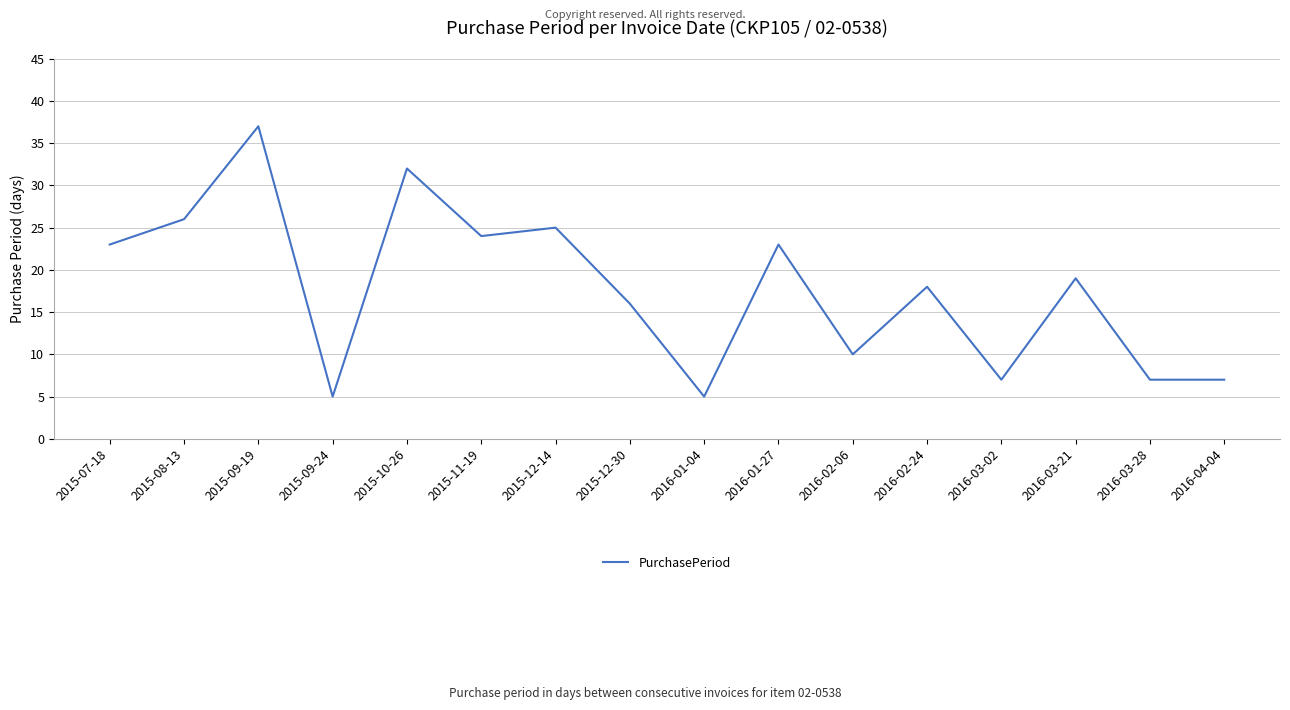

The value at 2015-12-14 is 43. True or false?

False